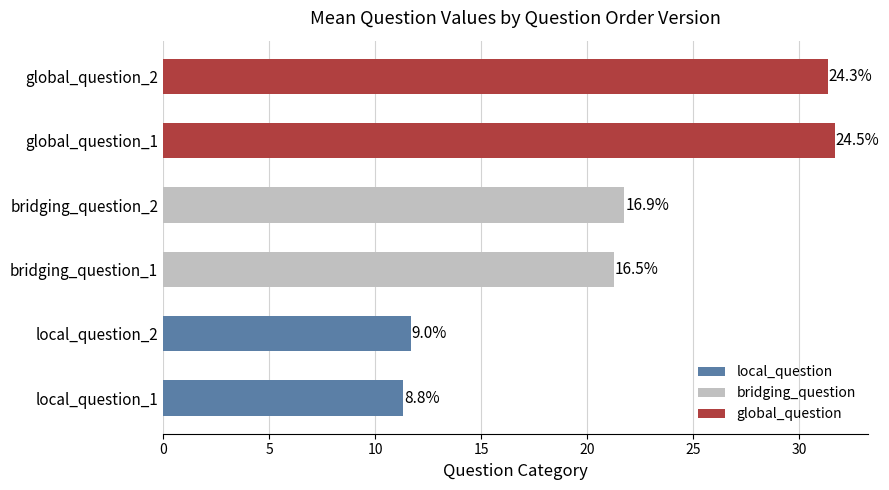

Which has a higher value, local_question_1 or local_question_2?

local_question_2